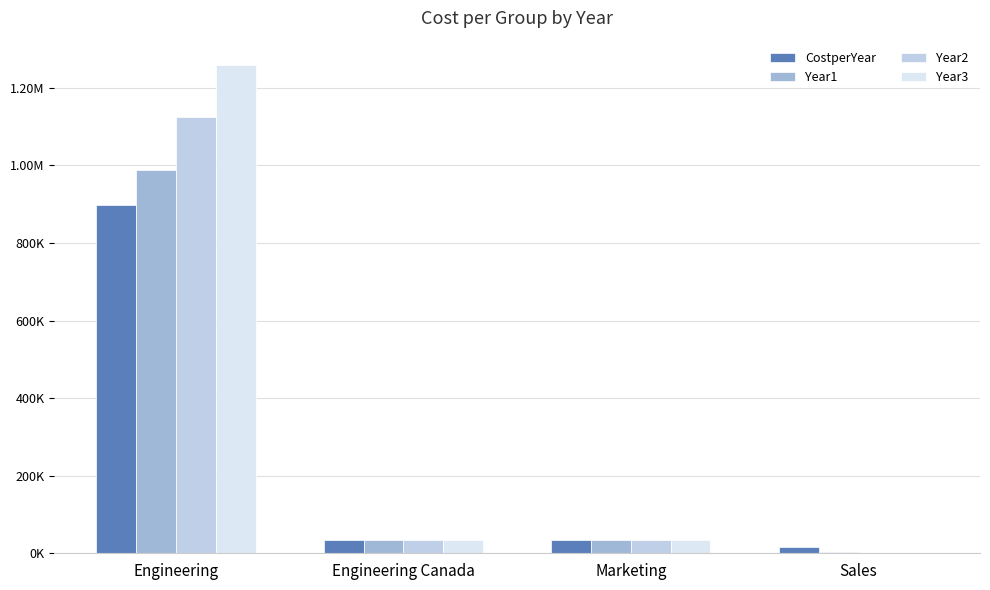

Where is CostperYear nearest to the value 457652?

Marketing